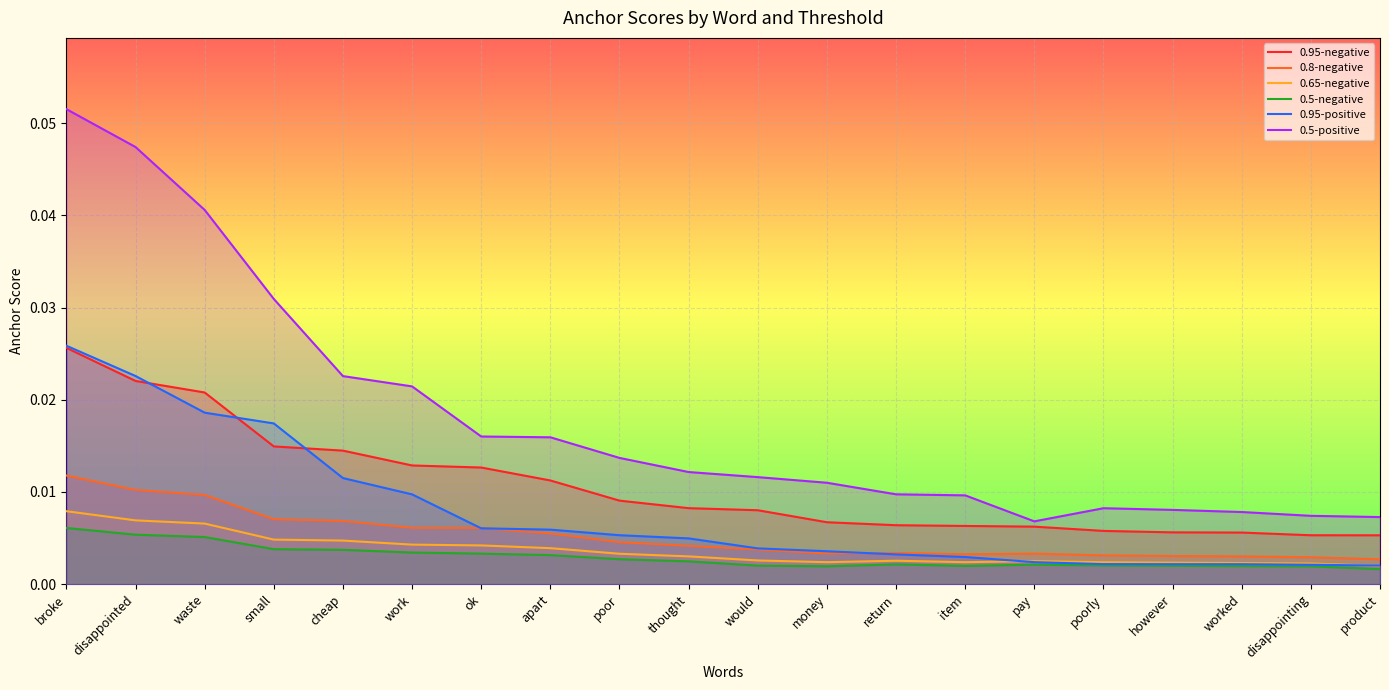

Count the 0.8-negative values in the range 0 to 1.

20